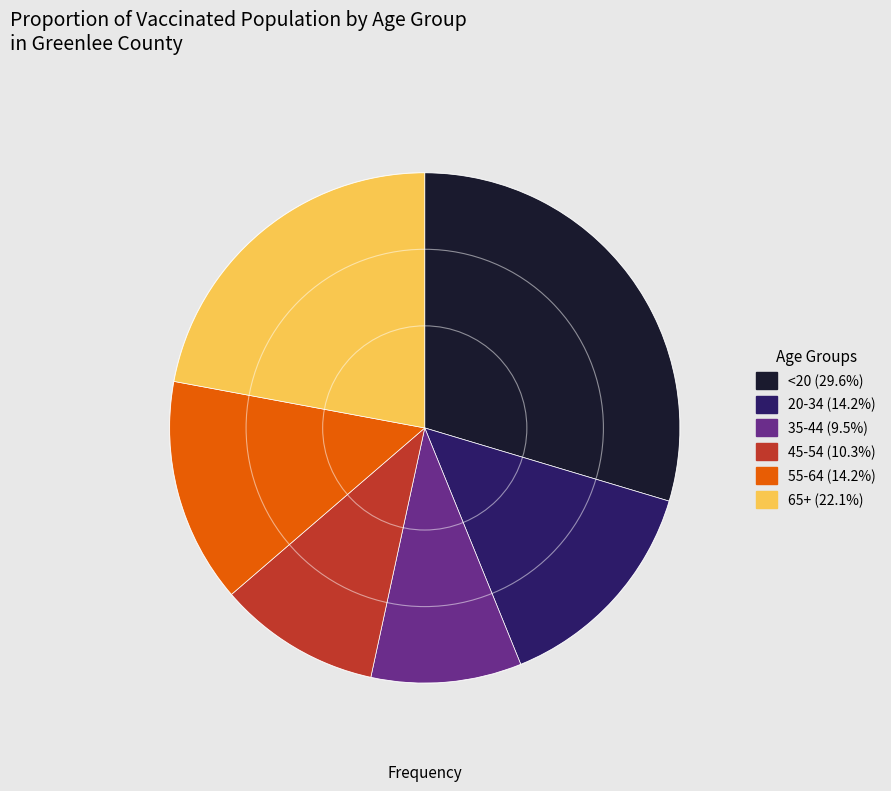

Which has a higher value, <20 or 20-34?

<20